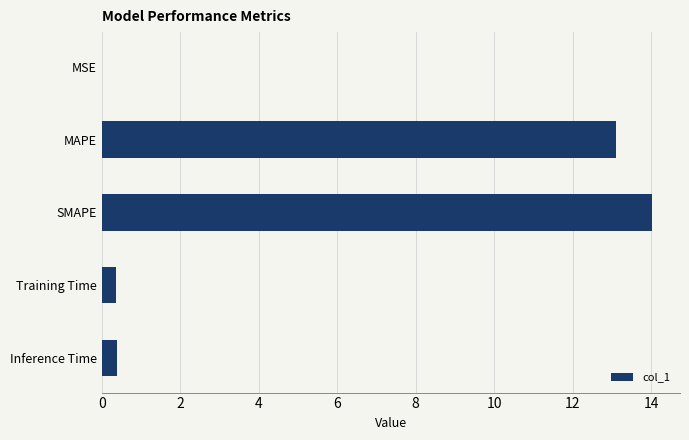

What value does the data have at SMAPE?

14.0